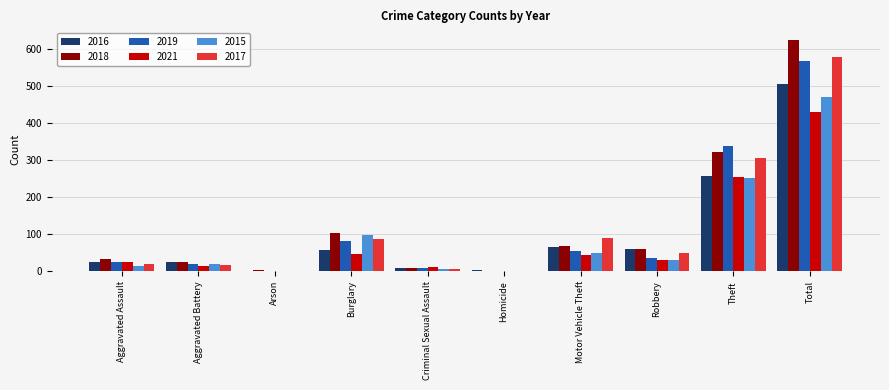

The value of 2016 at Aggravated Assault is 26. True or false?

True